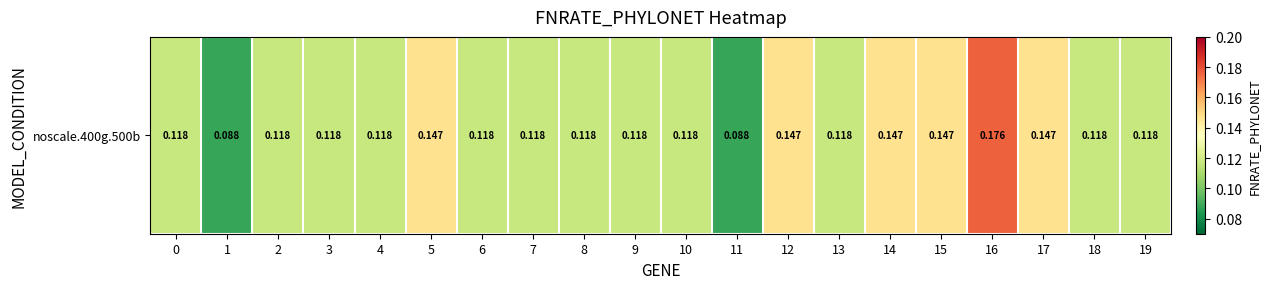

Is it true that the value at 3 is 0.1?

True